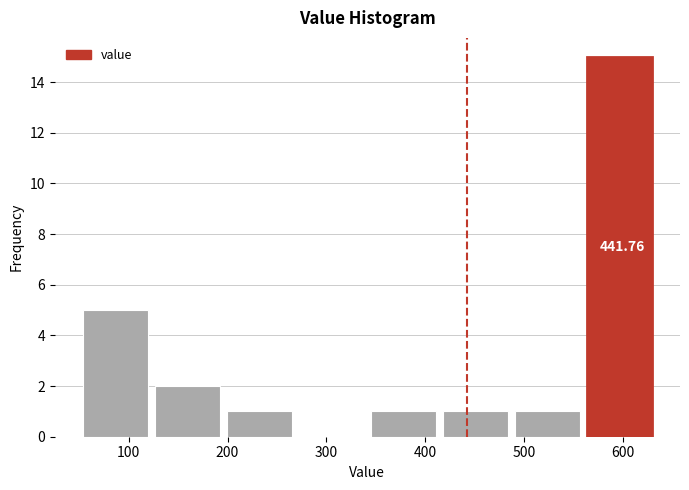

Over which range of the x-axis is the bar tallest?

560 to 640